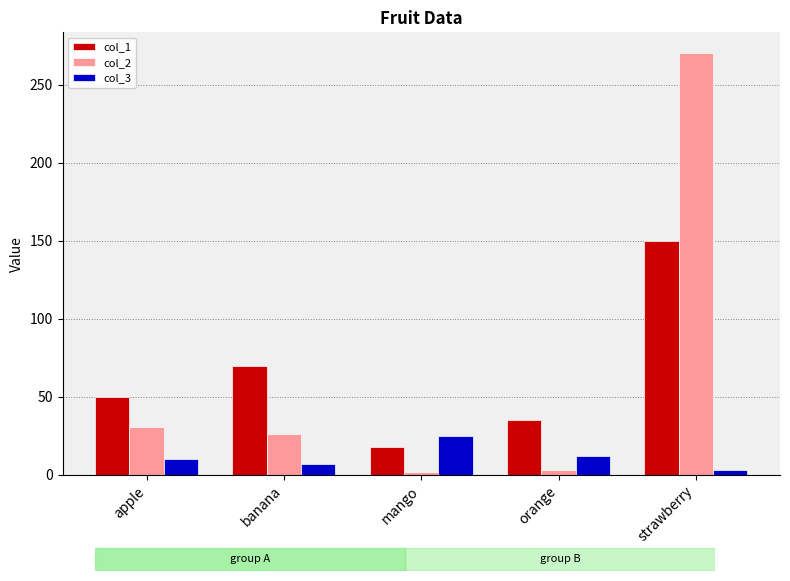

What is the label of the 1st bar from the right?

strawberry